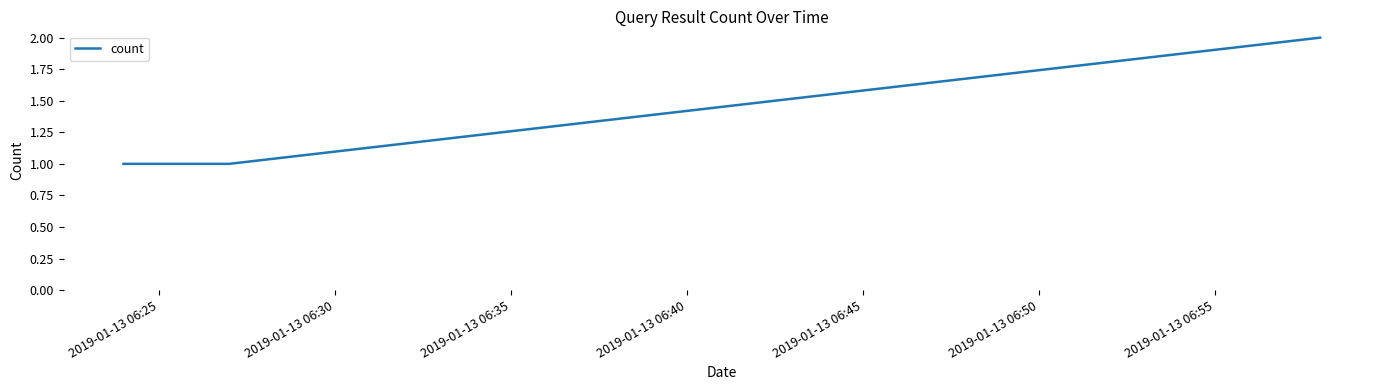

What is the sum of all values?

4